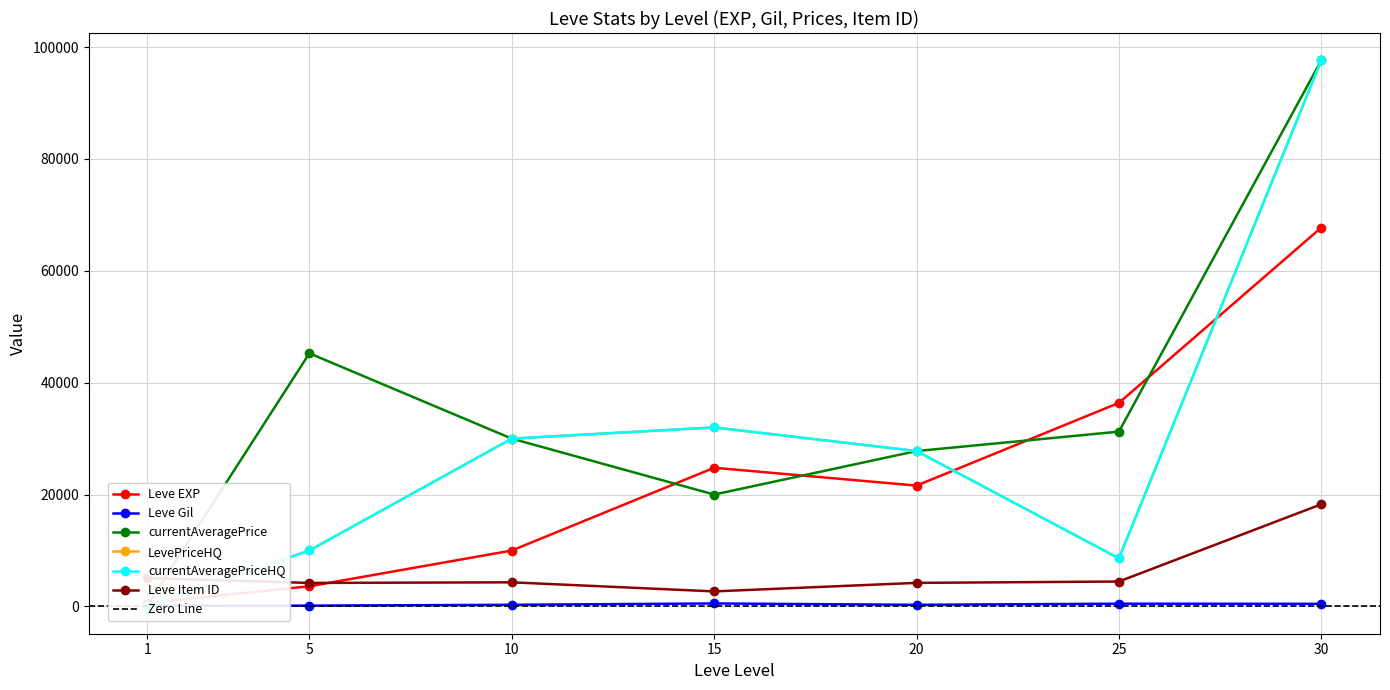

How many intersections are there between LevePriceHQ and Leve EXP?

3